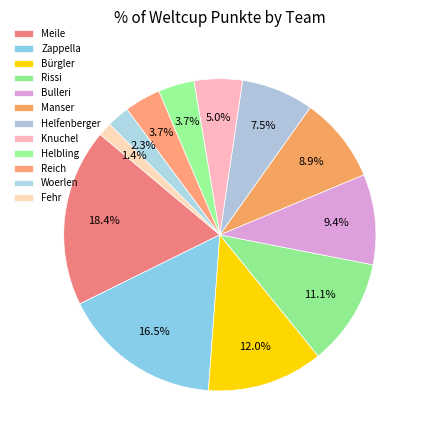

How many segments does this pie chart have?

12